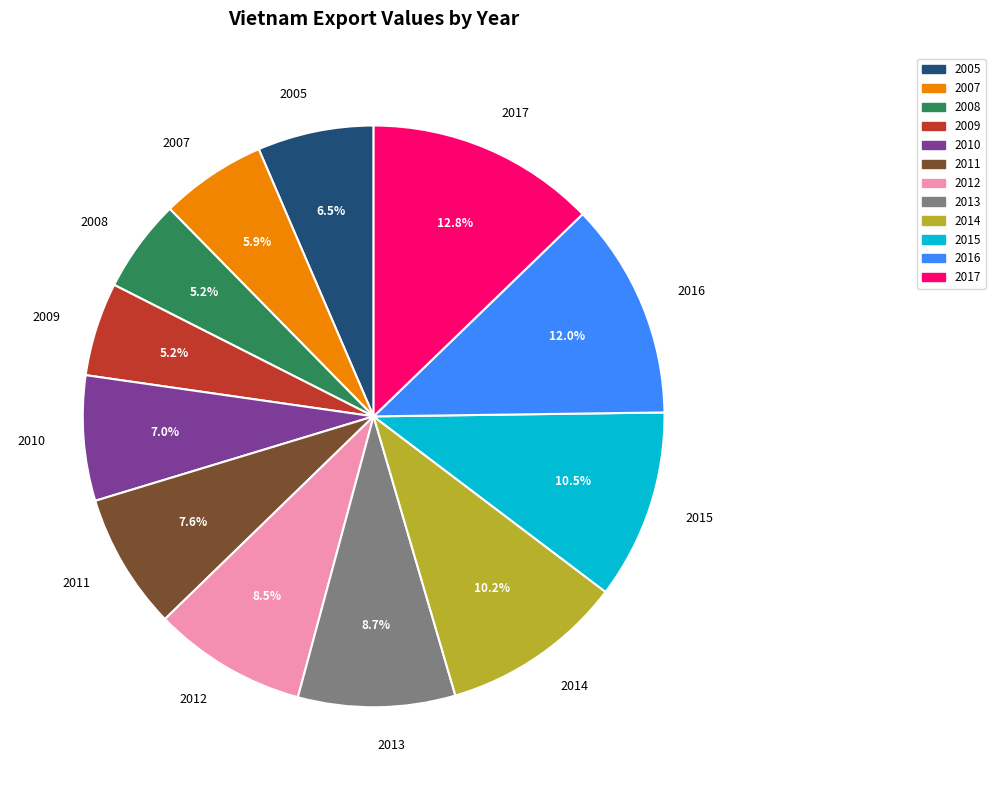

Does any single category account for the majority?

No